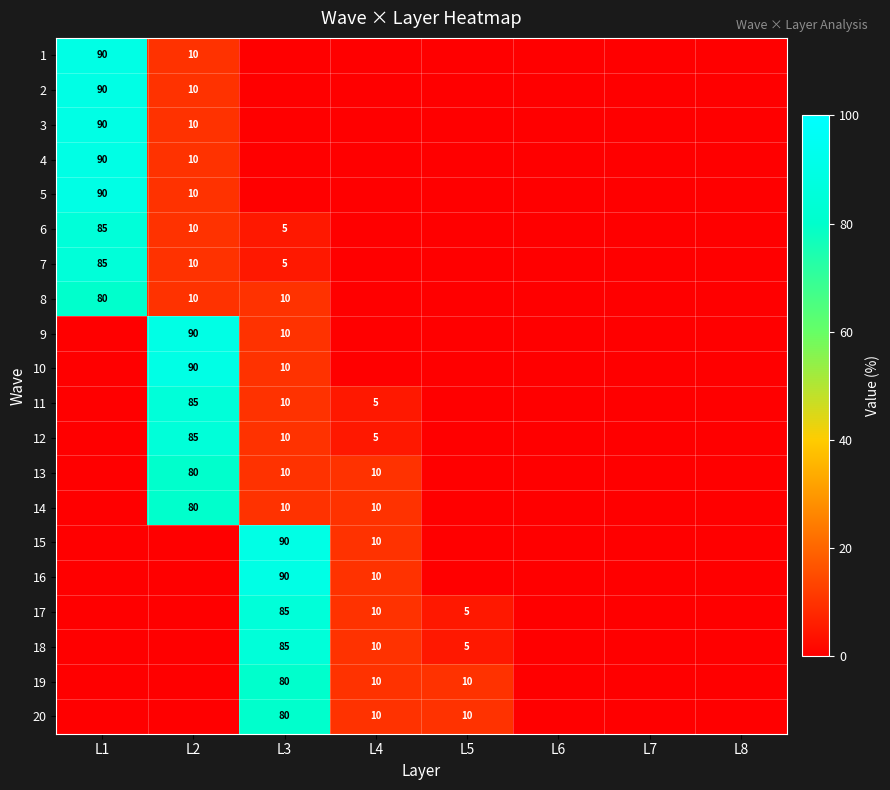

At which category is the sum across all series the highest?

L1